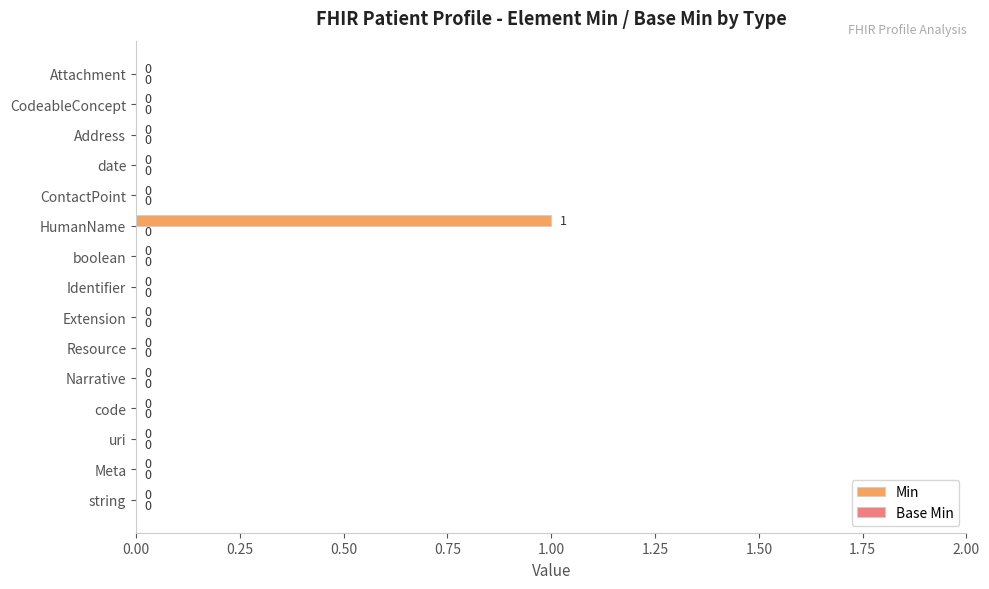

True or false: the data shows 0 at Attachment.

True